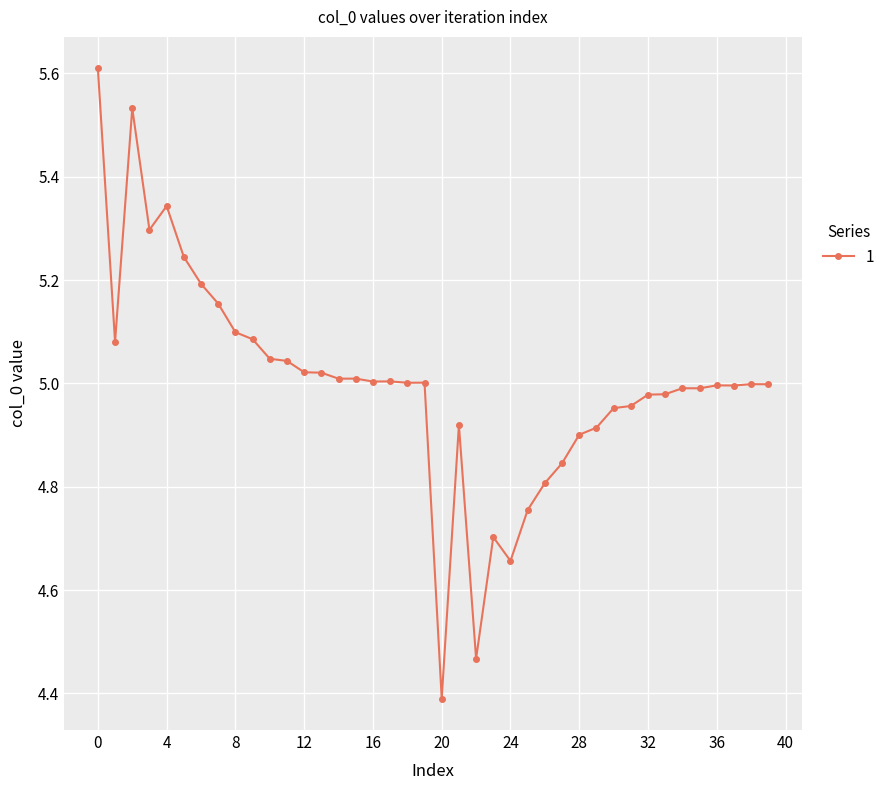

What is the sum of all values?

200.0